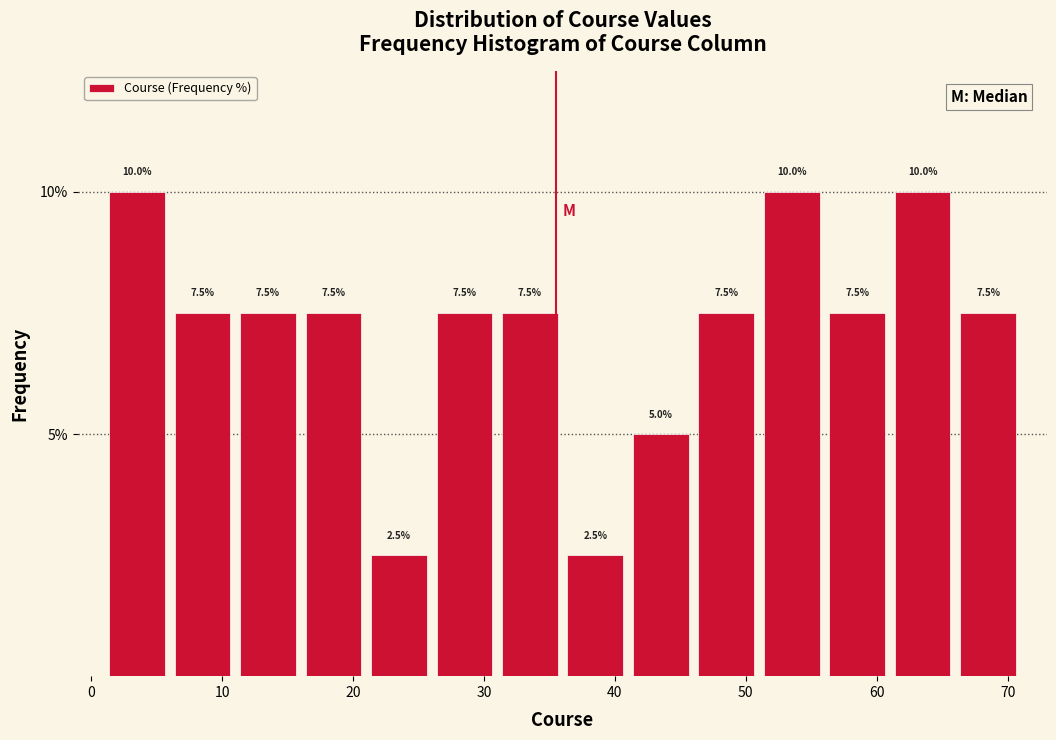

Reading left to right, transcribe this chart: for each bar, give the range it covers on the x-axis and its height.

1 to 6: 10.0
6 to 11: 7.5
11 to 16: 7.5
16 to 21: 7.5
21 to 26: 2.5
26 to 31: 7.5
31 to 36: 7.5
36 to 41: 2.5
41 to 46: 5.0
46 to 51: 7.5
51 to 56: 10.0
56 to 61: 7.5
61 to 66: 10.0
66 to 71: 7.5